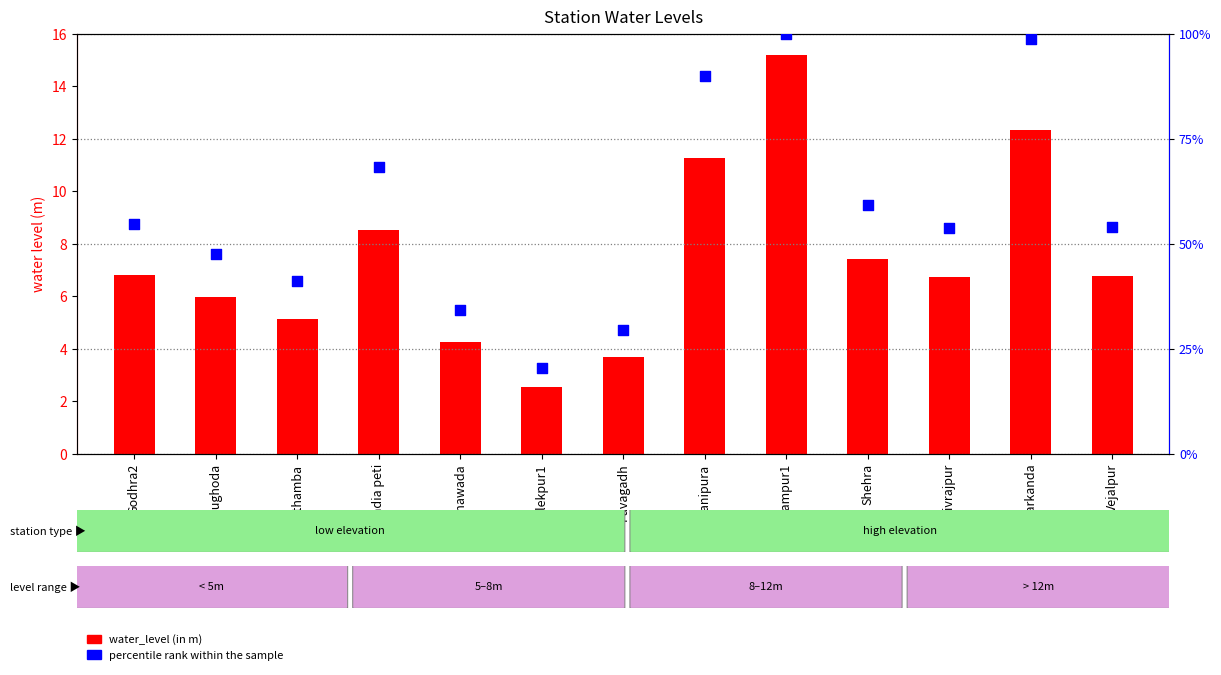

What are all the series names shown in the legend?

water_level (in m), percentile rank within the sample